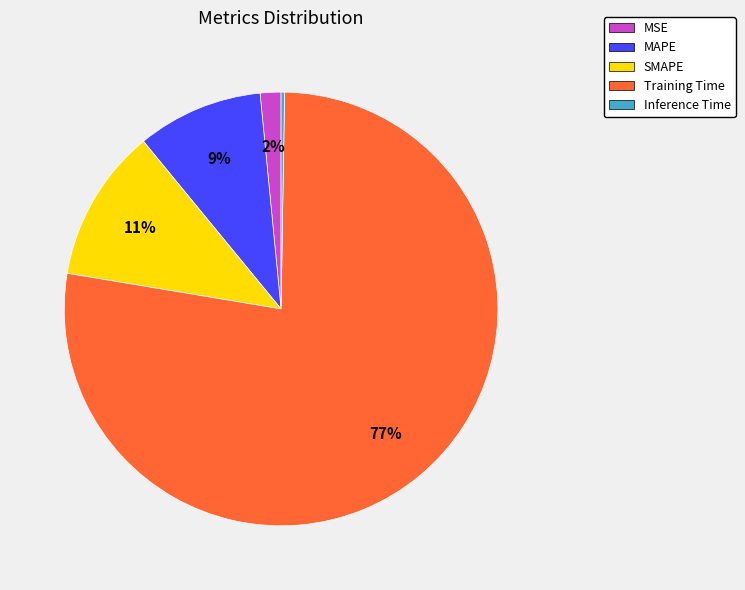

Does Training Time represent more than half of the total?

Yes